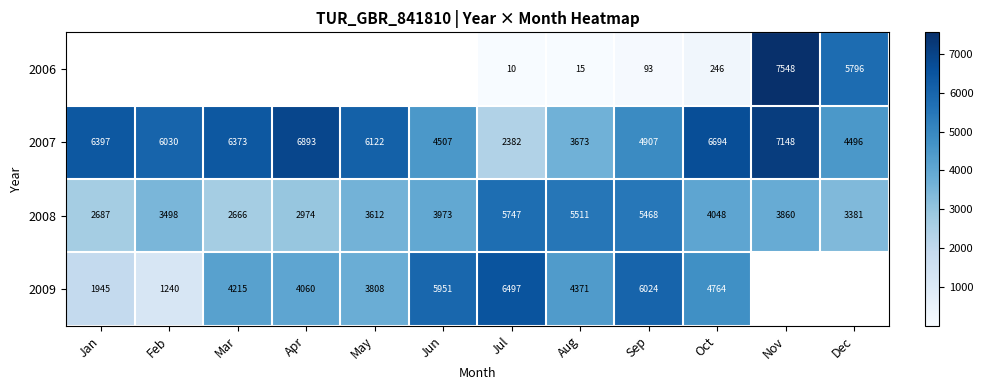

Which label corresponds to the largest value in the chart?

Nov